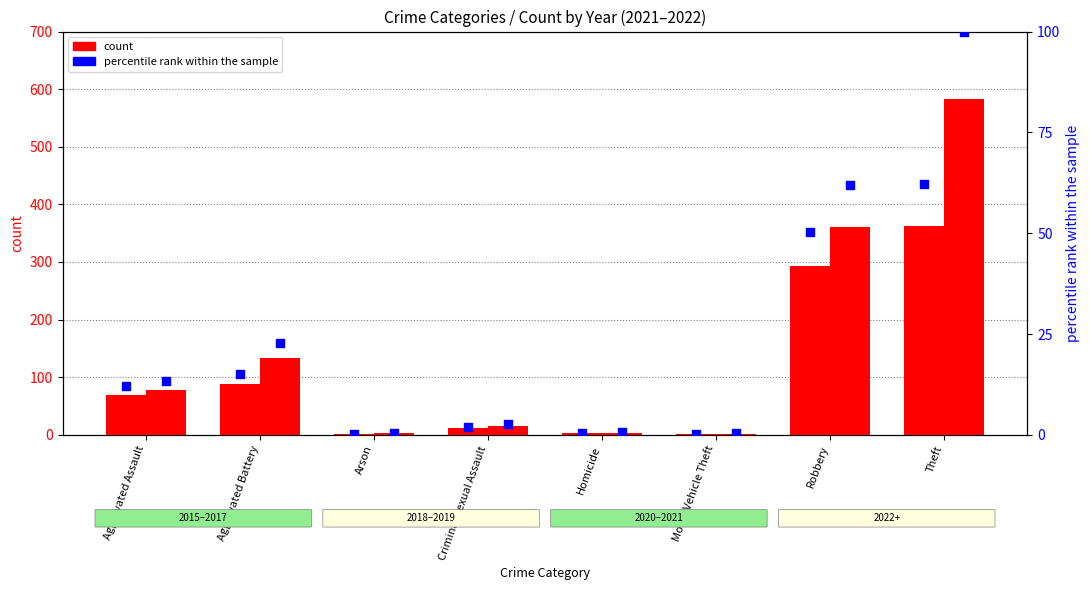

At how many categories does at least one series exceed 245?

2